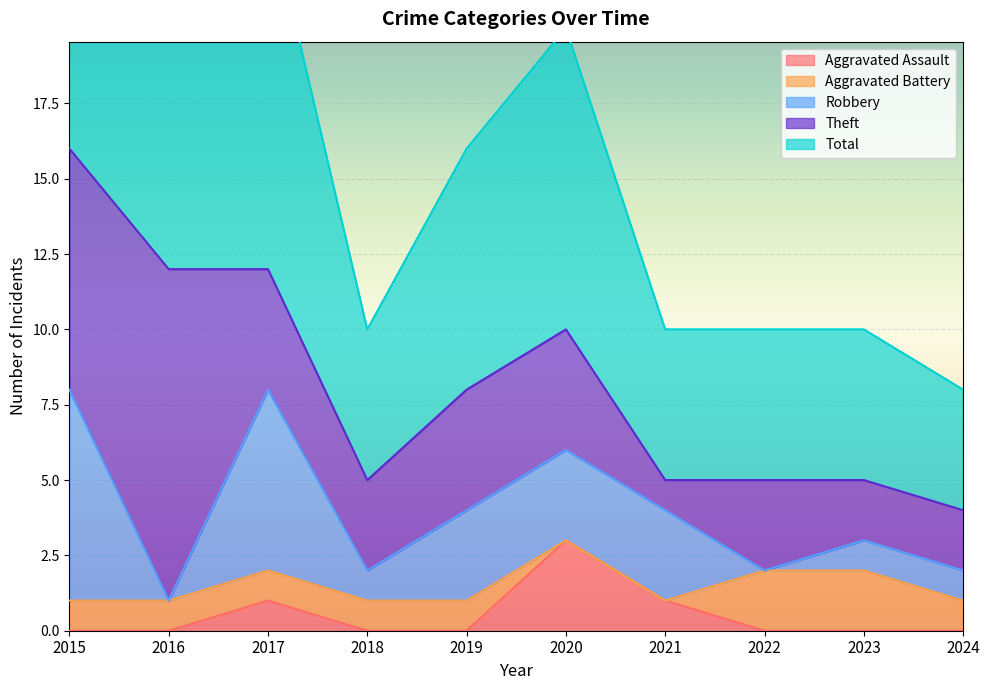

What is the difference between the highest and lowest values at 2024?

4